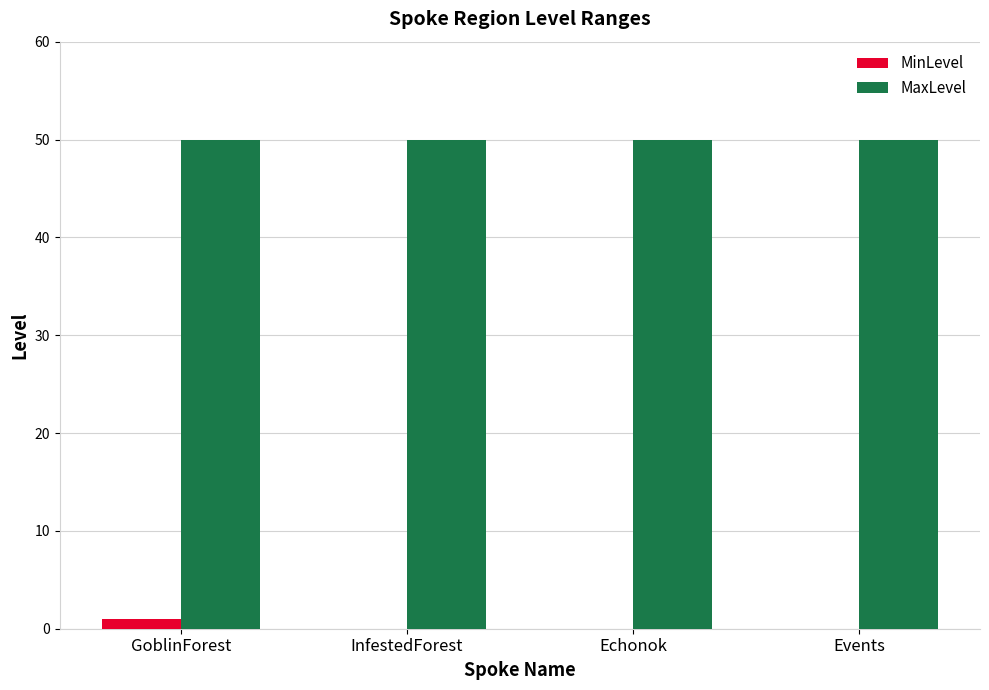

Reading left to right, transcribe all the data shown in this chart.

MinLevel: 1	0	0	0
MaxLevel: 50	50	50	50